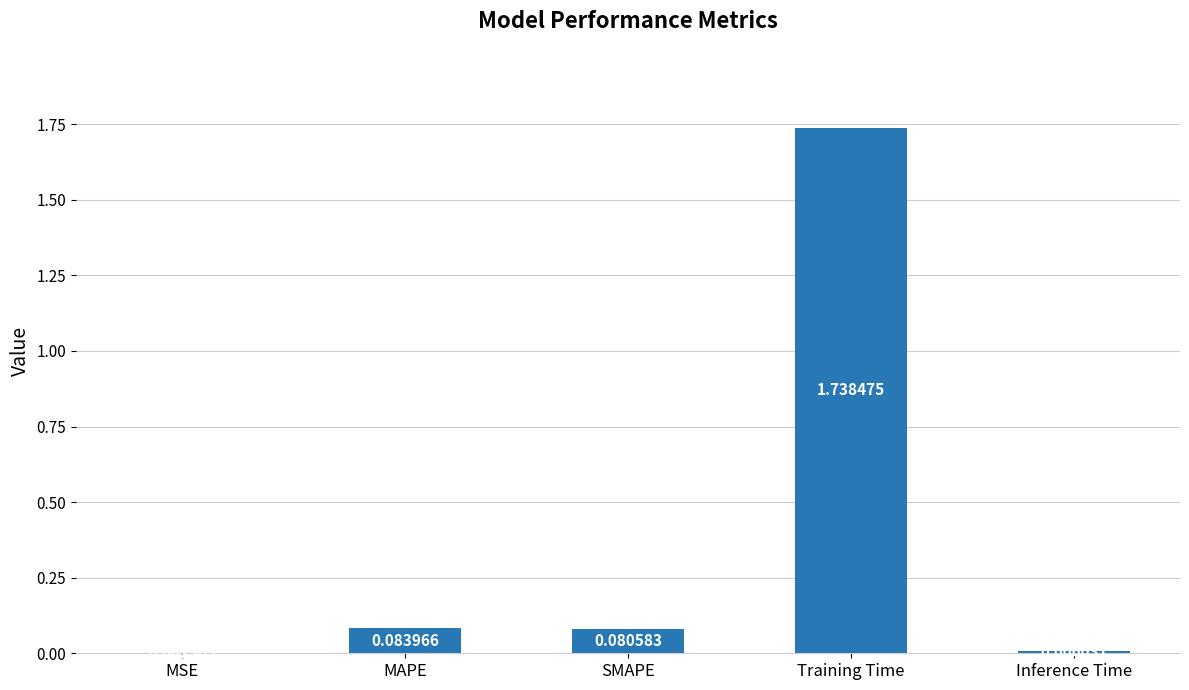

How many data points does each series have?

5